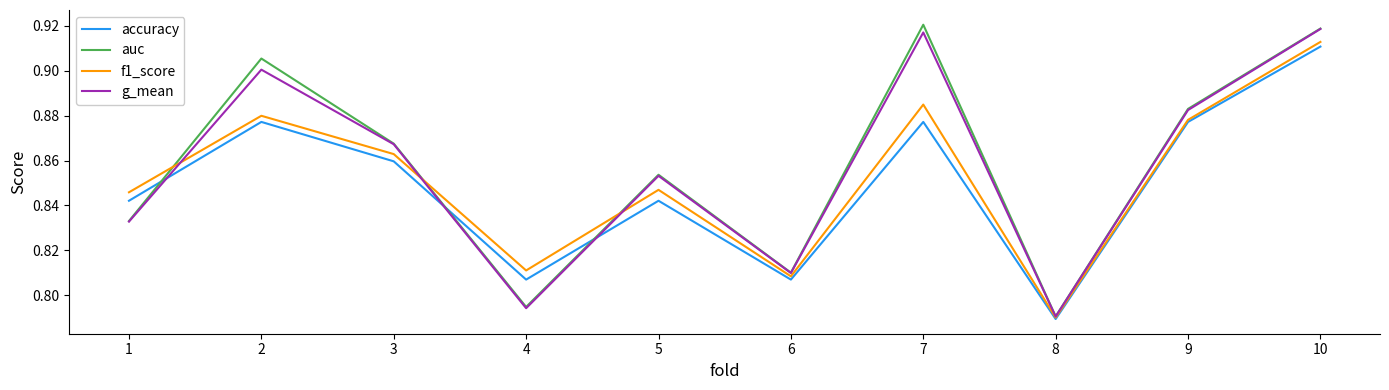

Which category has the lowest value in the accuracy series?

8